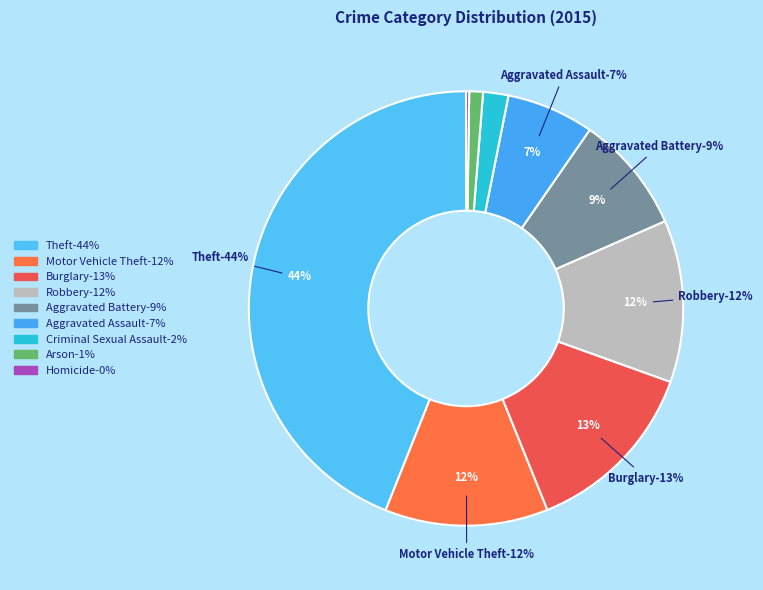

Does any single category account for the majority?

No